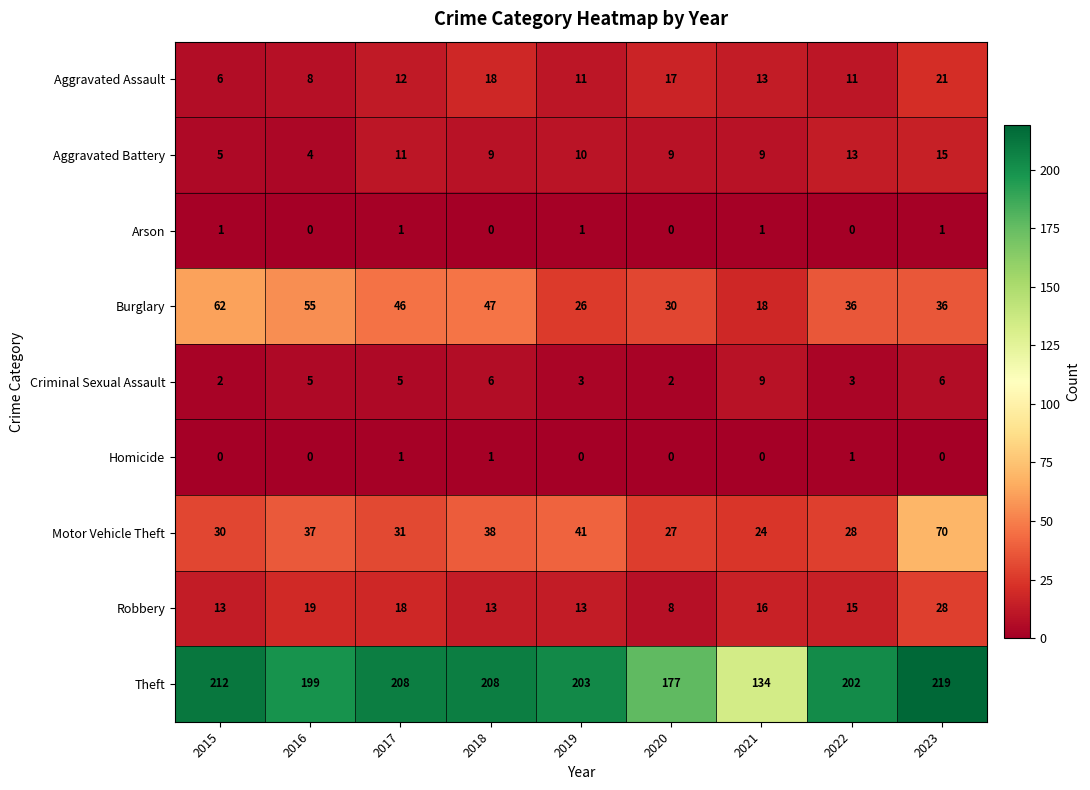

The value of Motor Vehicle Theft at 2018 is 38. True or false?

True